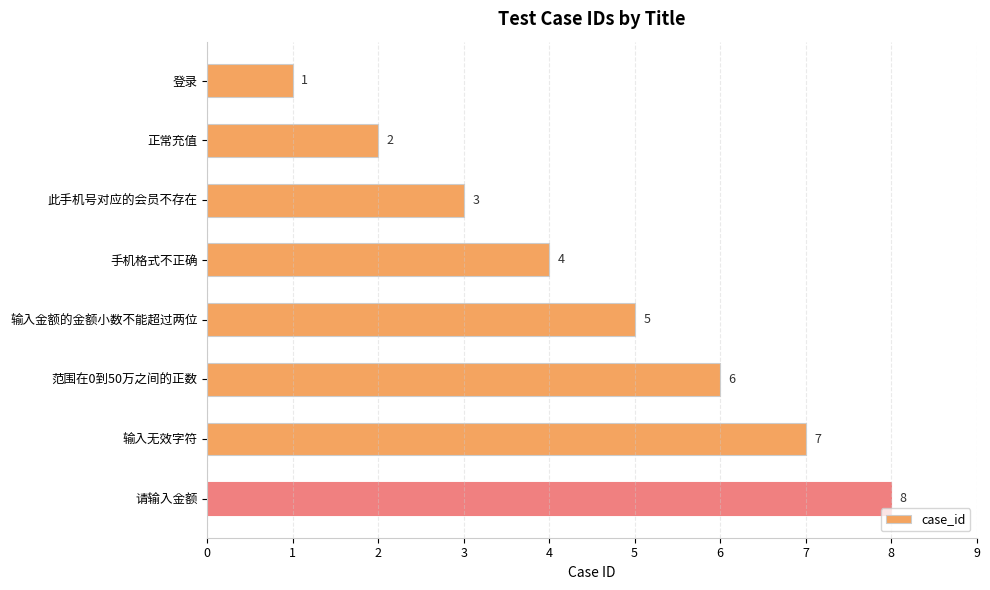

What is the sum of all values?

36